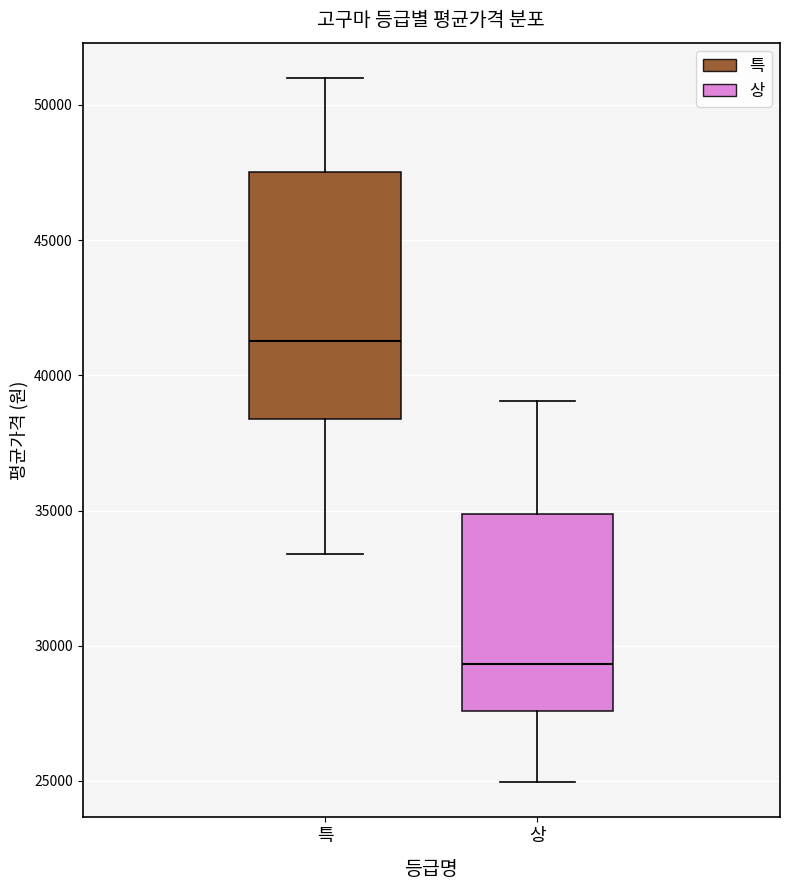

Comparing the boxes themselves (not the whiskers), which one is the tallest?

특